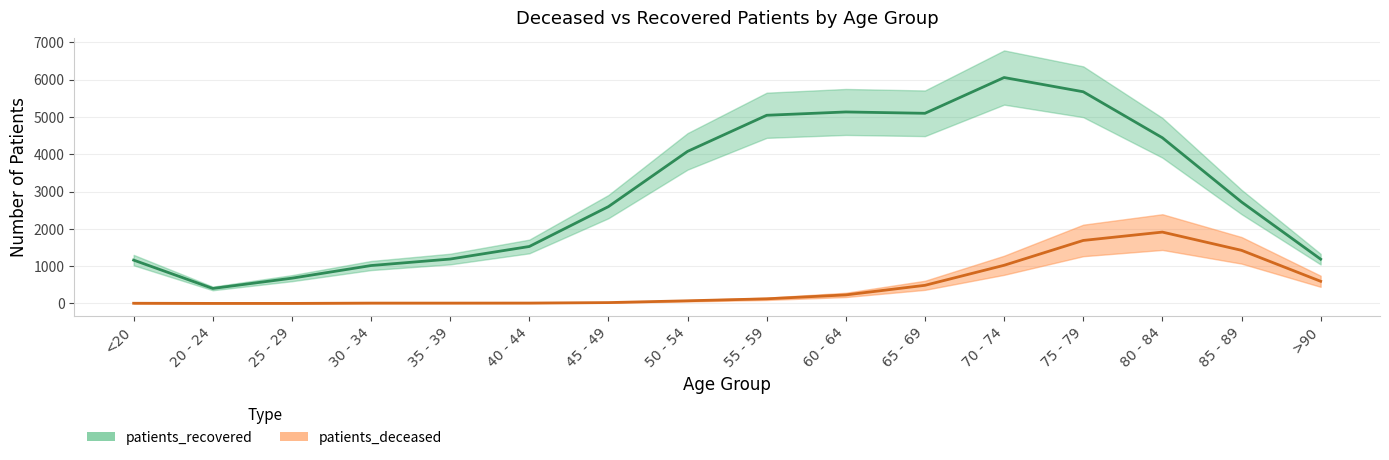

What are all the series names shown in the legend?

patients_deceased, patients_recovered